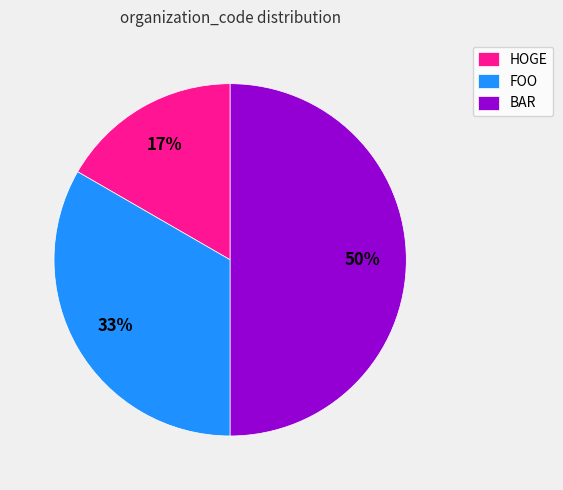

Approximately how many times larger is the value at BAR compared to FOO?

1.5